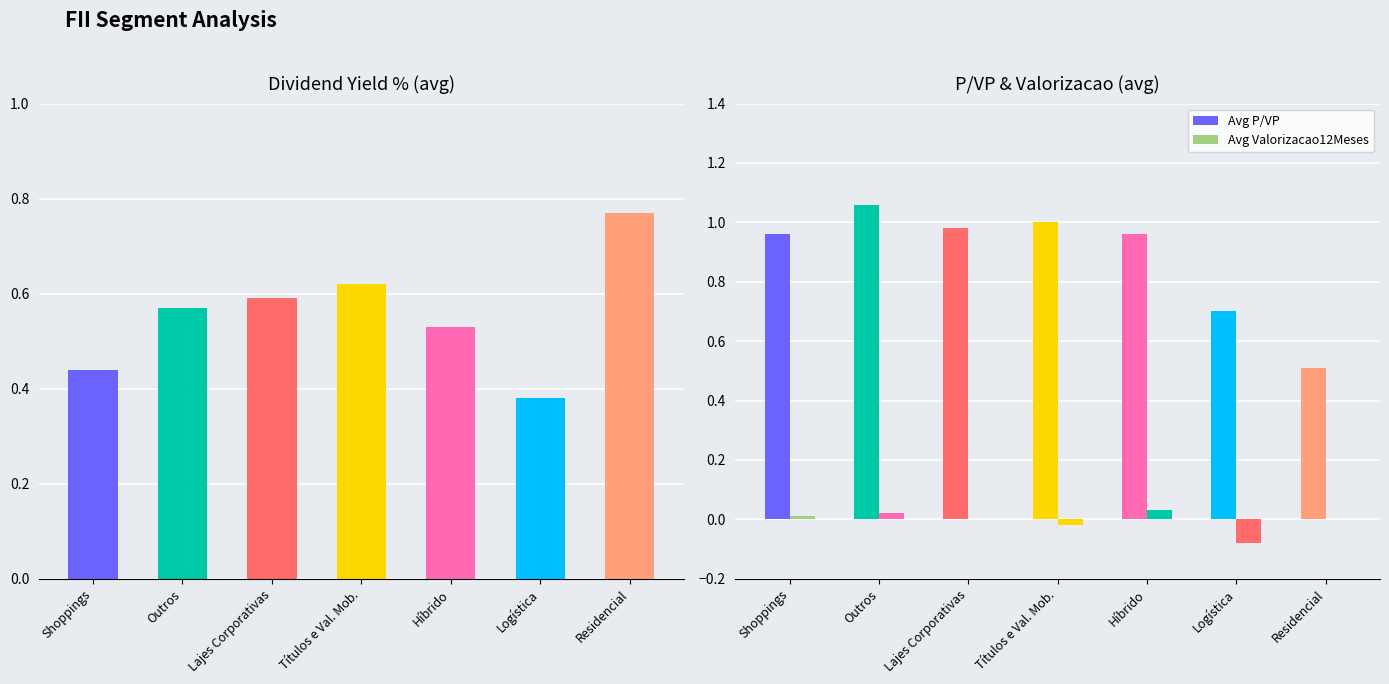

What is the sum of the Avg DividendYield % values at Títulos e Val. Mob. and Logística?

1.0